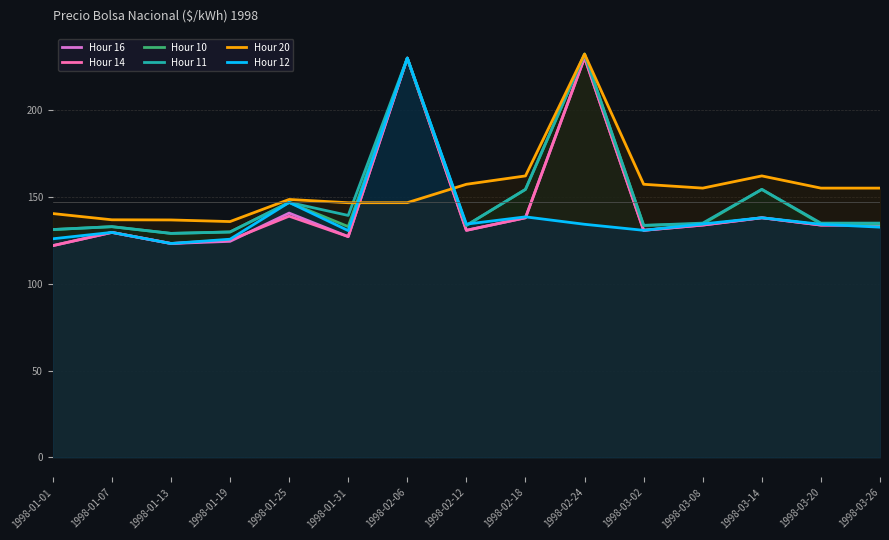

What is the sum of all Hour 20 values?

2329.0